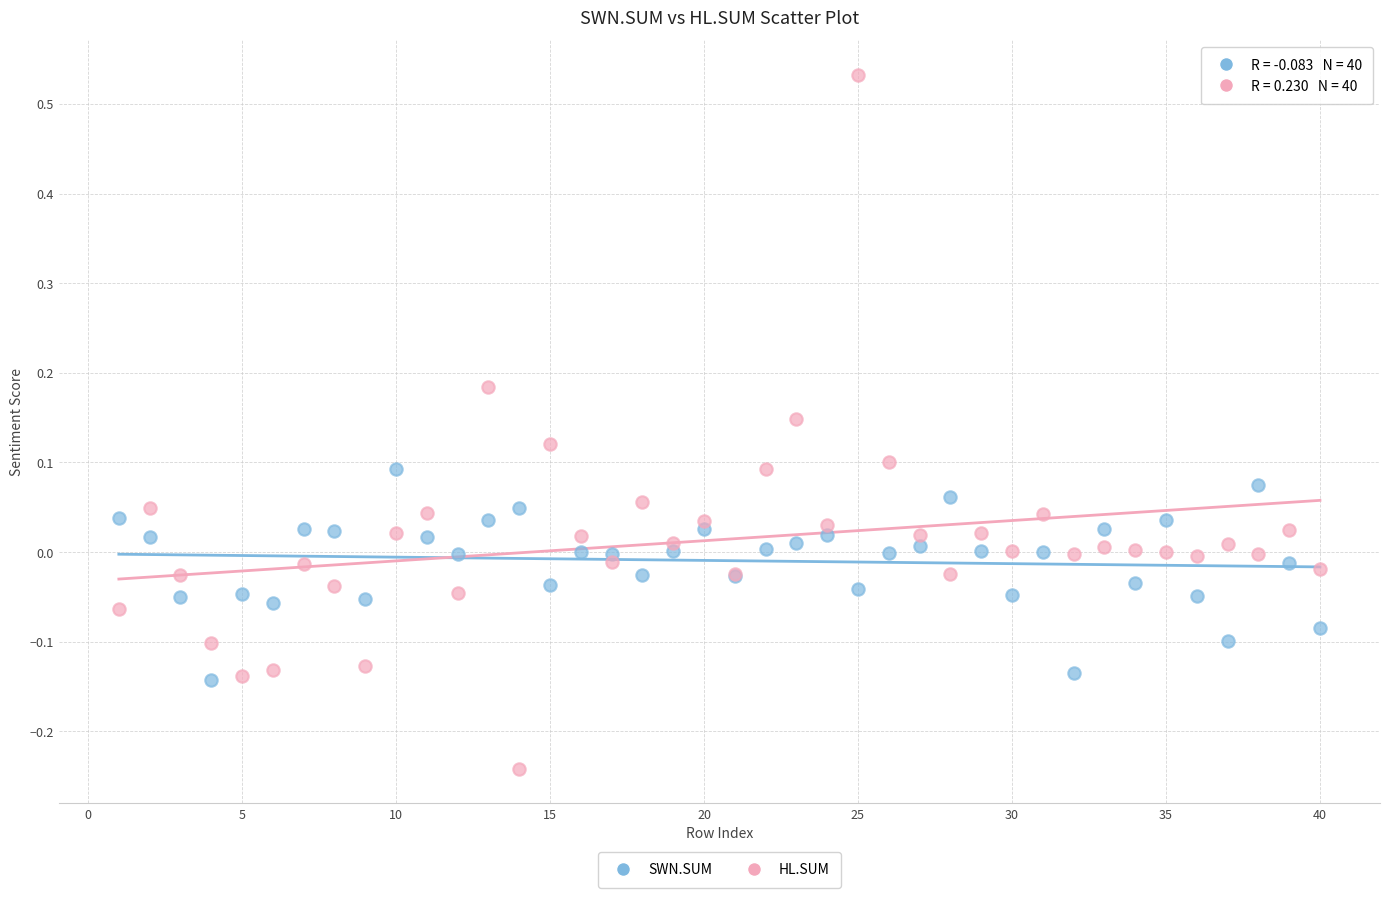

Which series has the widest spread of Y values?

HL.SUM